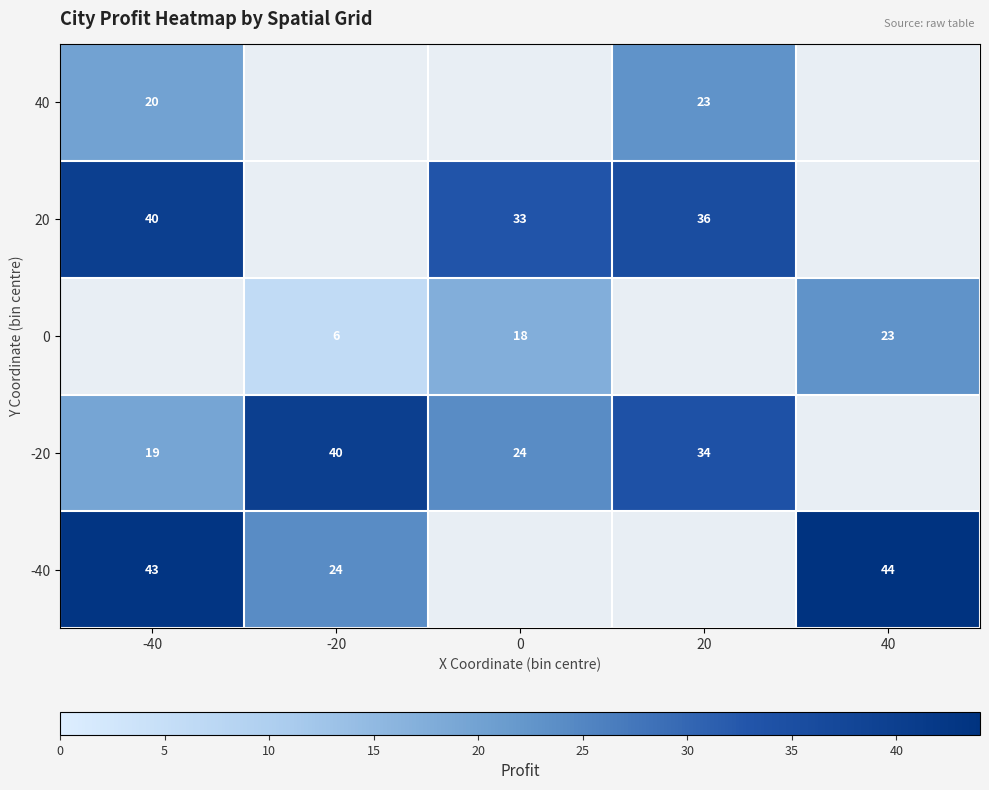

Is the value of -40 at 40 greater than the value of -20 at -20?

Yes